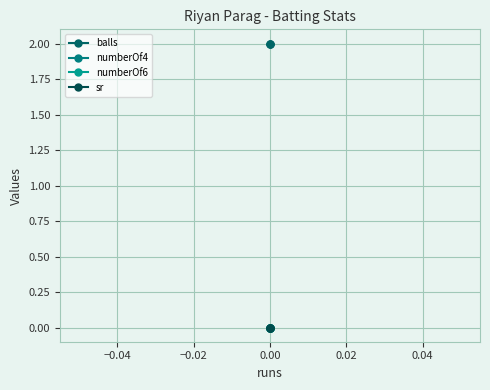

Is it true that balls equals 3 at 0.00?

False